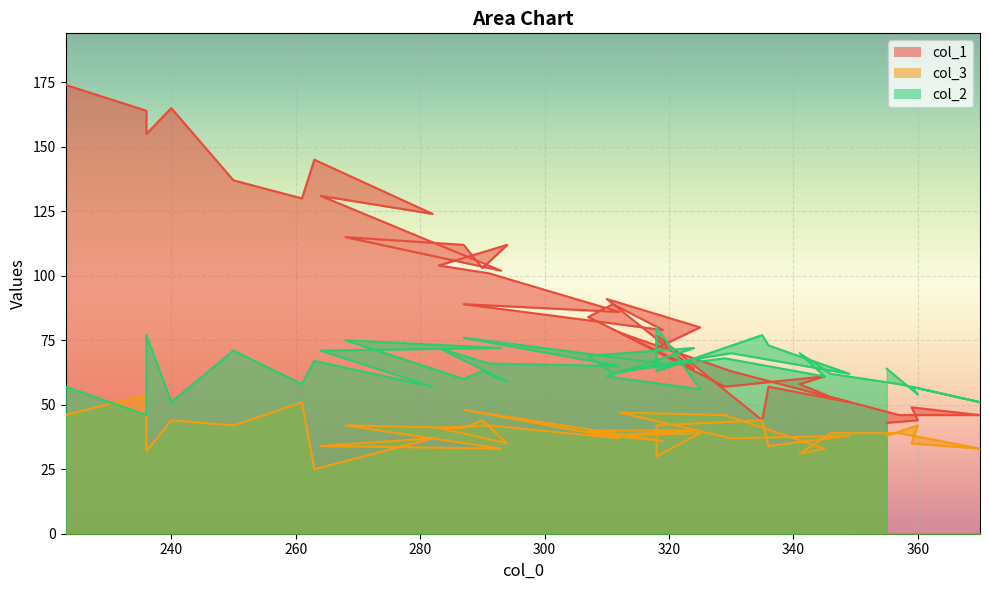

What is the label of the 30th point from the left?

330